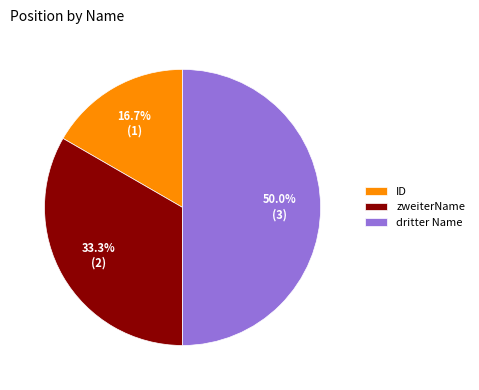

Does zweiterName account for over 50% of the chart?

No